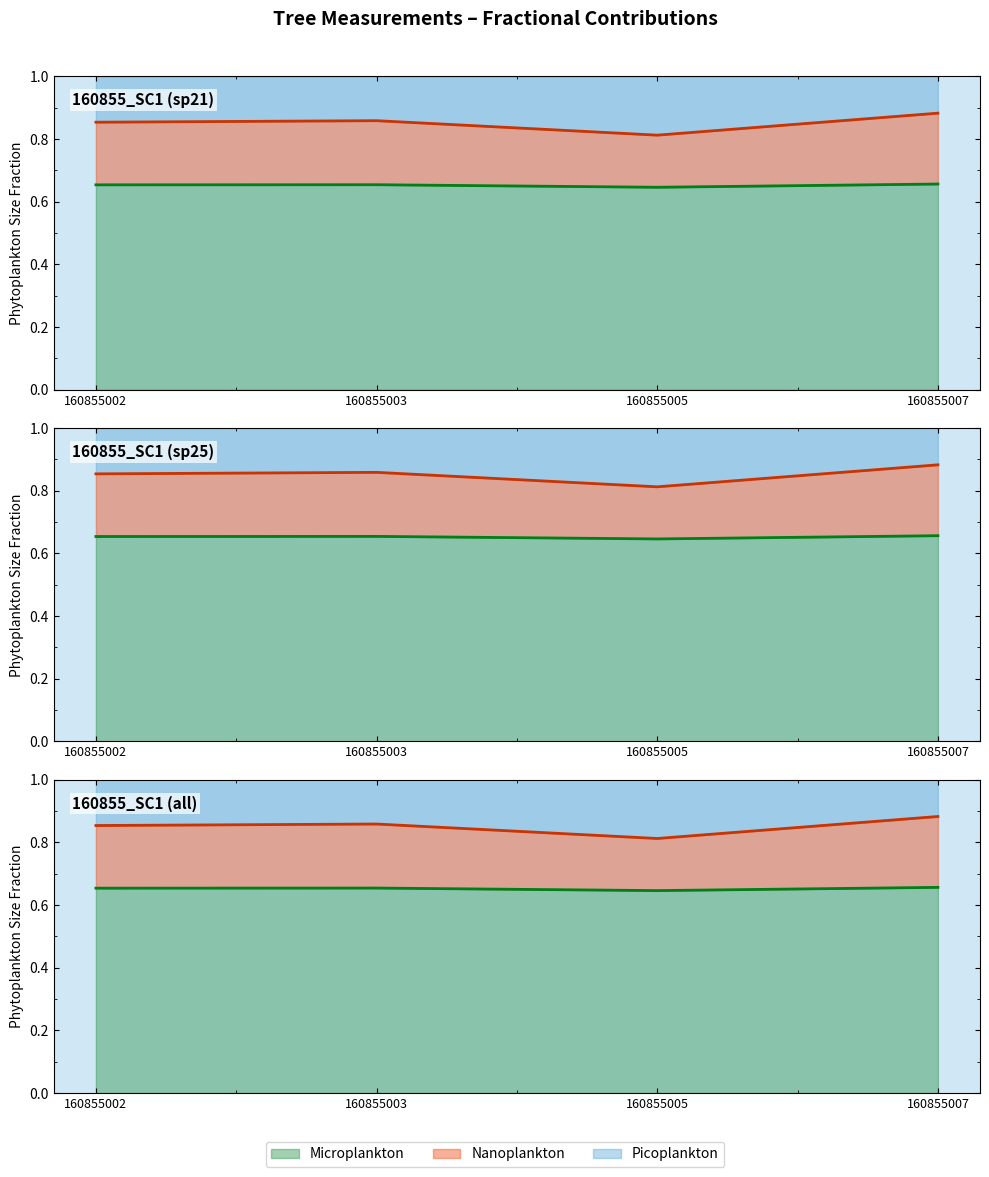

What is the difference between the maximum and minimum values in the h series?

0.1